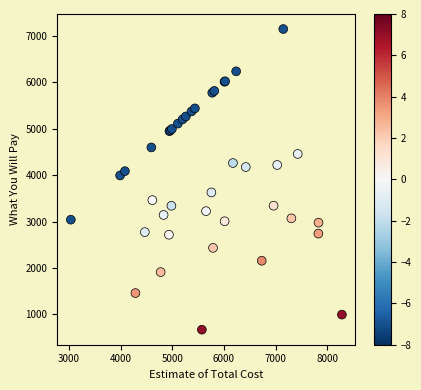

What Y value in the scatter plot is closest to 3908?

3992